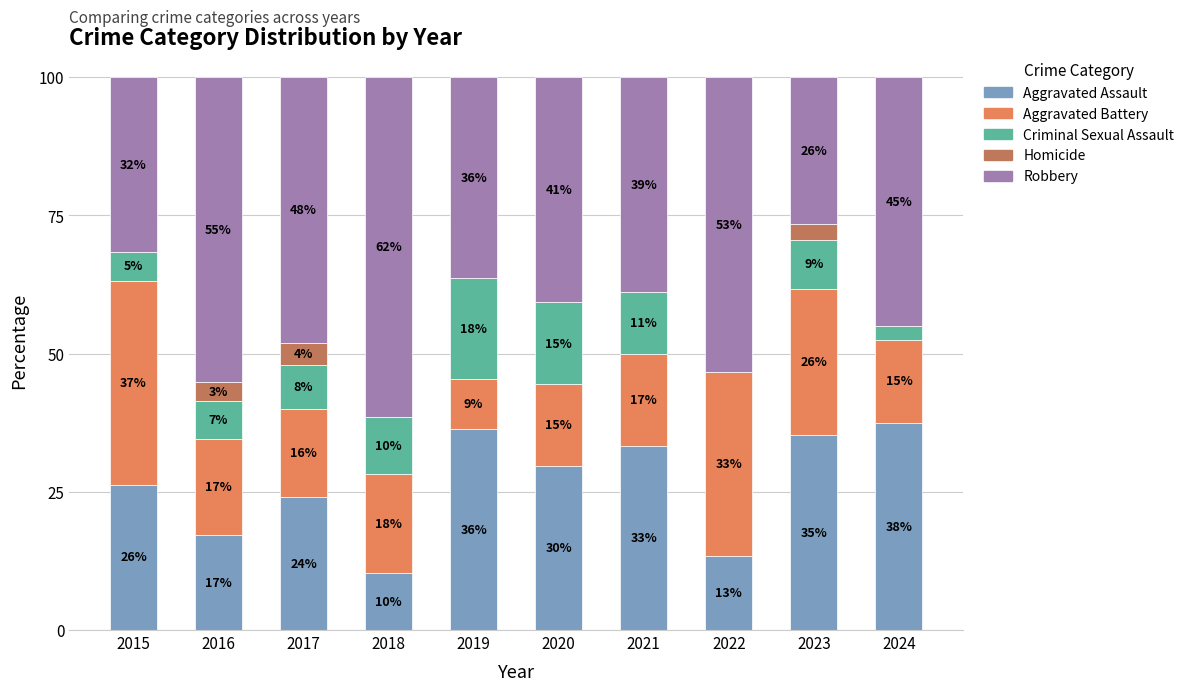

Rank the categories by Aggravated Battery value from lowest to highest.

2019, 2020, 2024, 2017, 2021, 2016, 2018, 2023, 2022, 2015